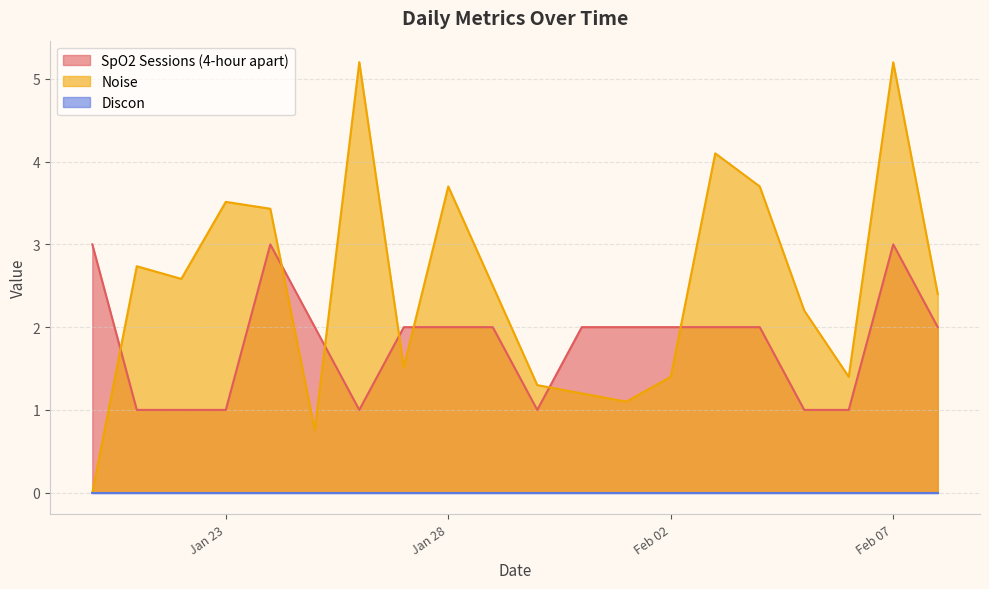

What is the difference between the SpO2 Sessions (4-hour apart) values at 2025-01-30 and 2025-02-01?

1.0